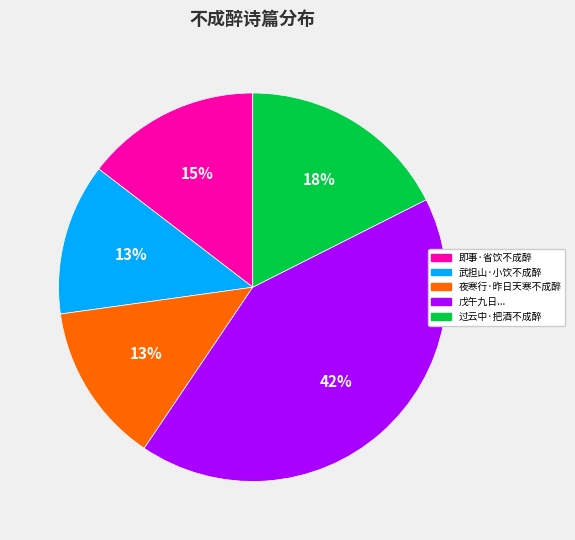

Is 过云中·把酒不成醉 the majority of the pie?

No